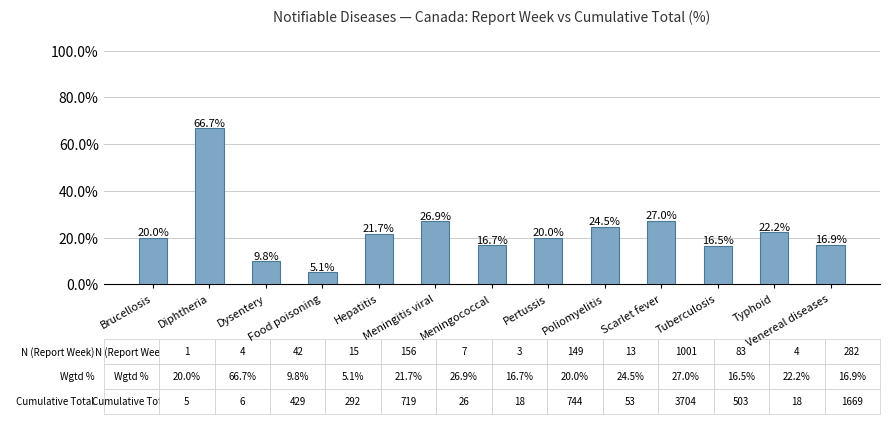

Rank the categories by value from highest to lowest.

Diphtheria, Scarlet fever, Meningitis viral, Poliomyelitis, Typhoid, Hepatitis, Pertussis, Brucellosis, Venereal diseases, Meningococcal, Tuberculosis, Dysentery, Food poisoning